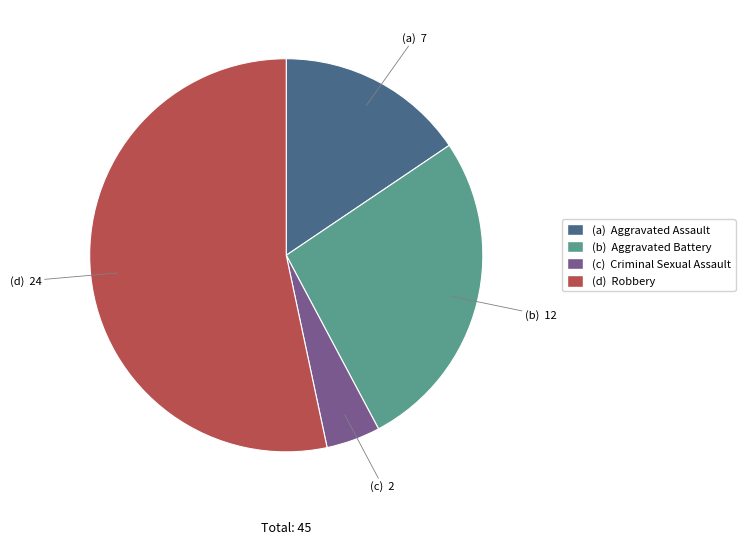

Is there a majority slice in this chart?

Yes